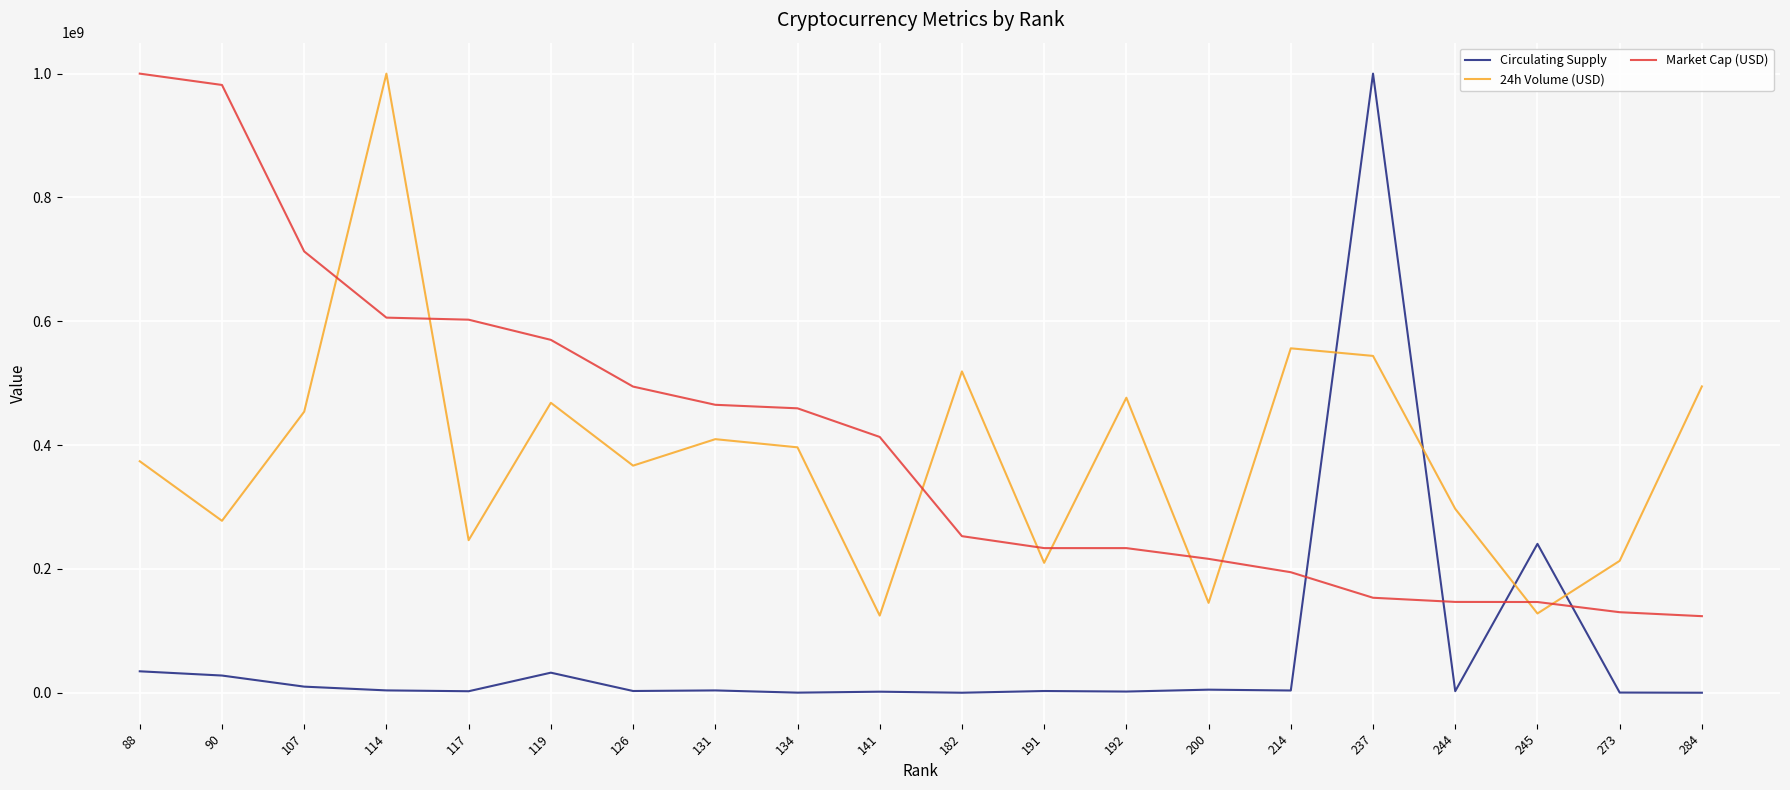

Which series ends up on top after the final intersection of Market Cap (USD) and Circulating Supply?

Market Cap (USD)